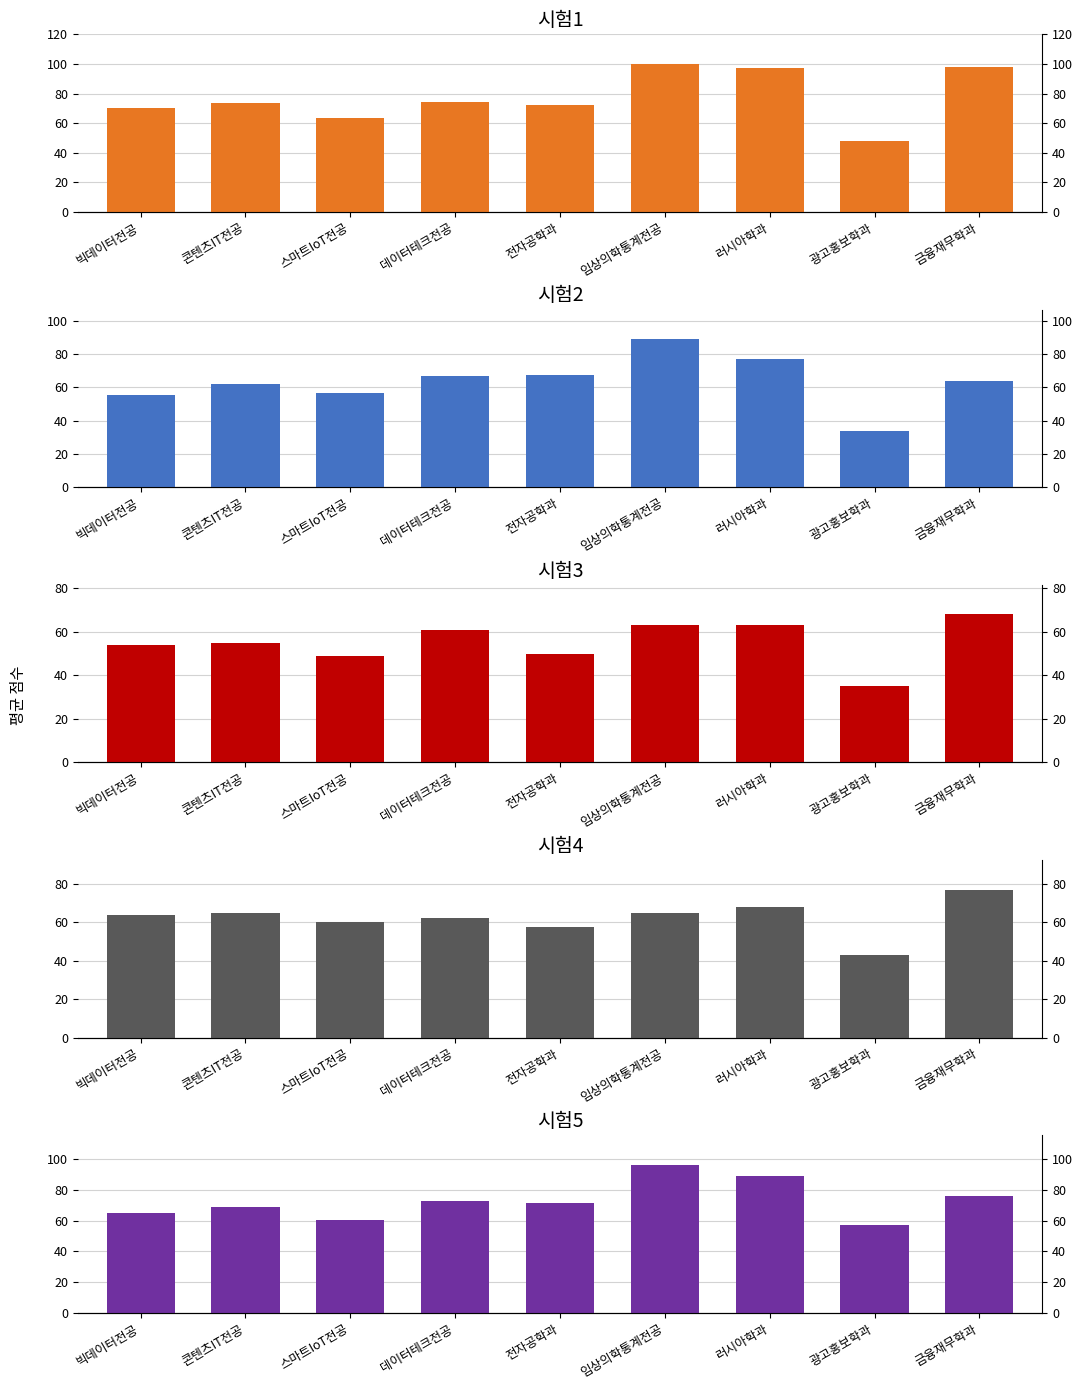

What is the lowest value of the 시험5 series?

57.0